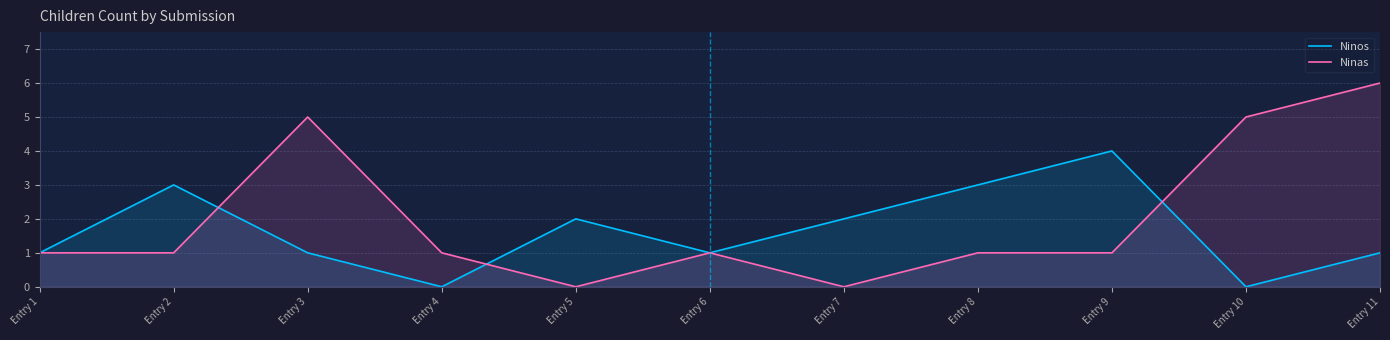

Where does the Ninas series first go above 1?

Entry 3